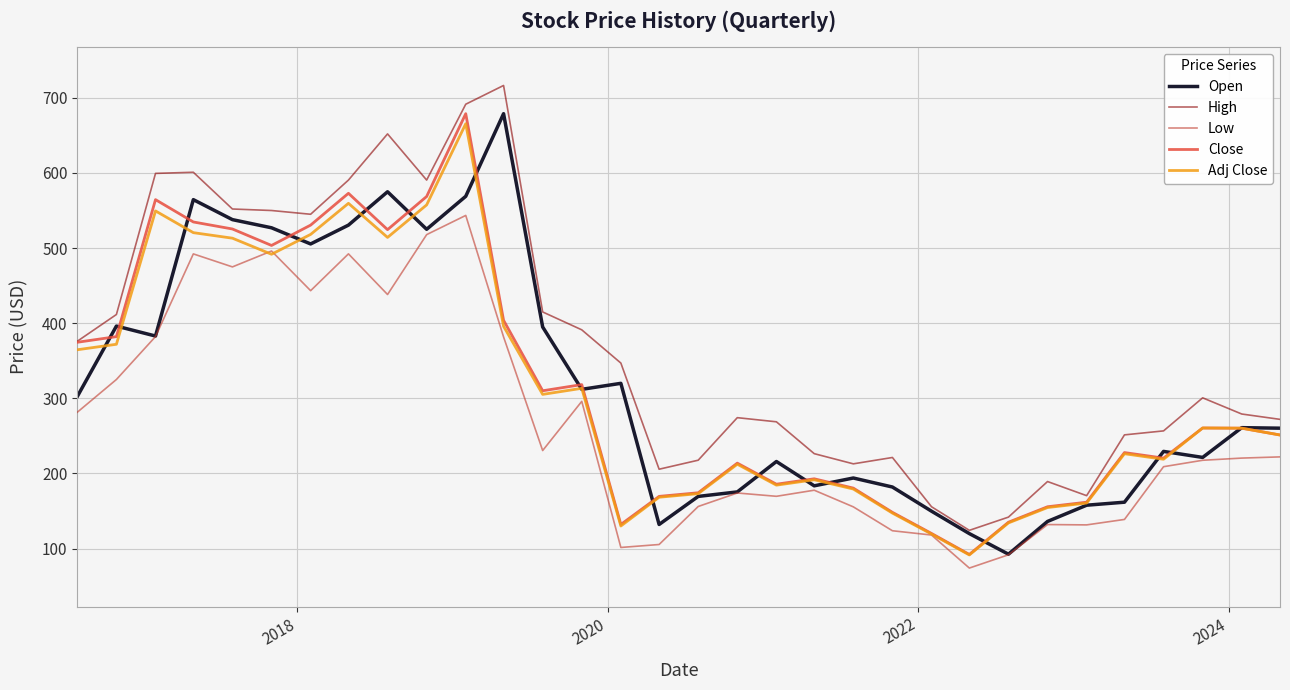

True or false: High and Low intersect in this chart.

False